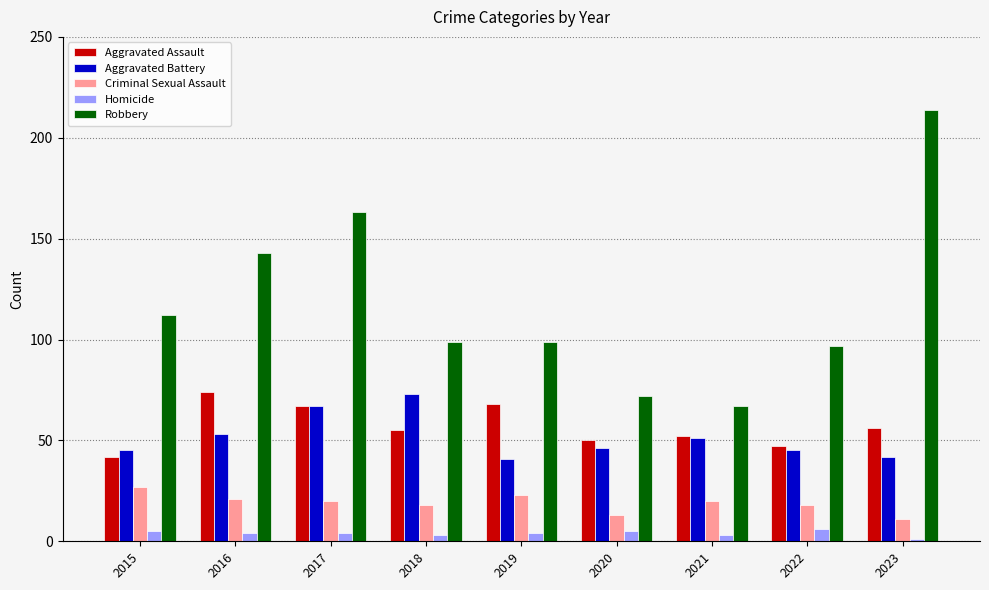

Which series has the largest range (max minus min)?

Robbery